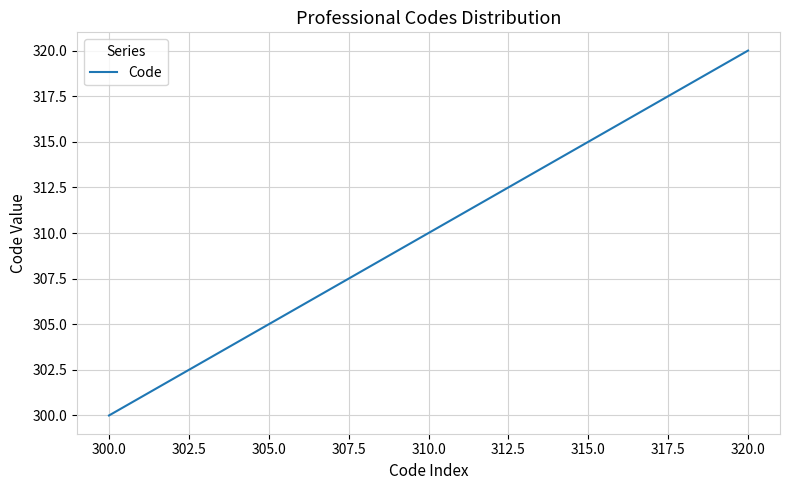

Reading left to right, extract all data points from this chart.

300	301	302	303	304	305	306	307	308	309	310	311	312	313	314	315	316	317	318	319	320